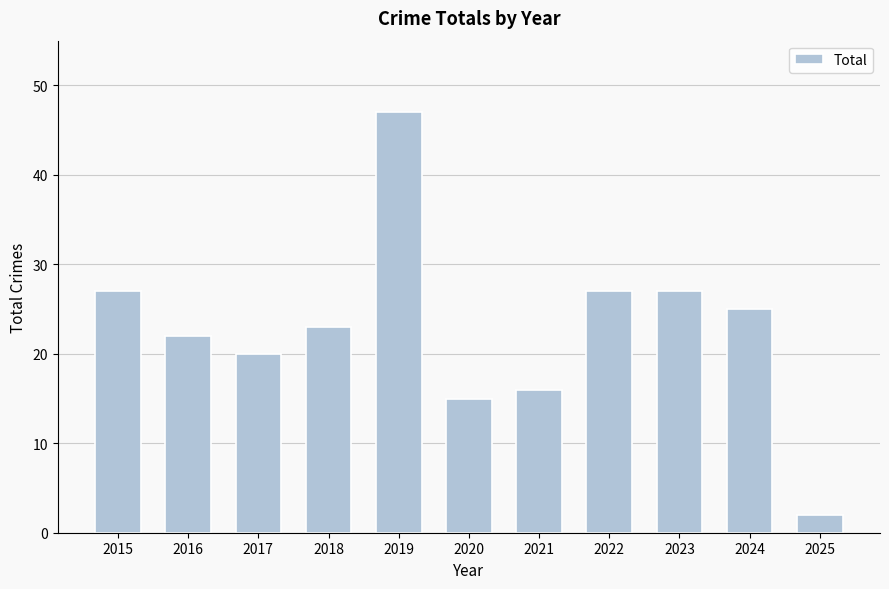

What is the sum of the values at 2019 and 2015?

74